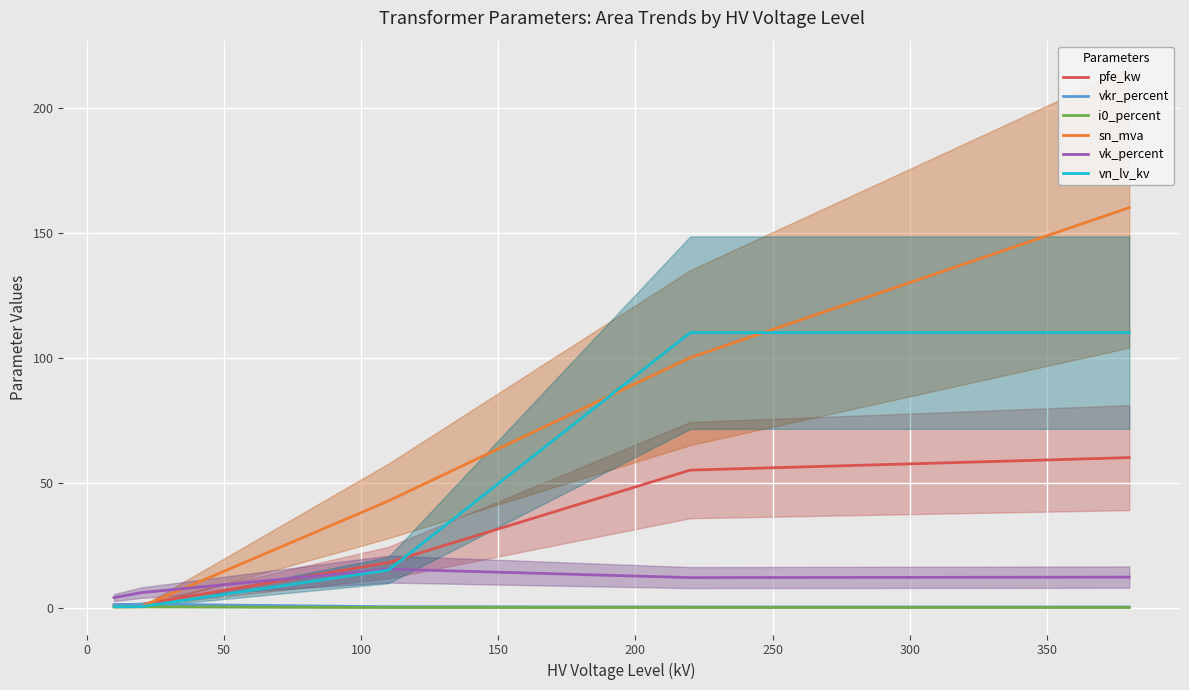

True or false: sn_mva and vk_percent cross at least once.

True